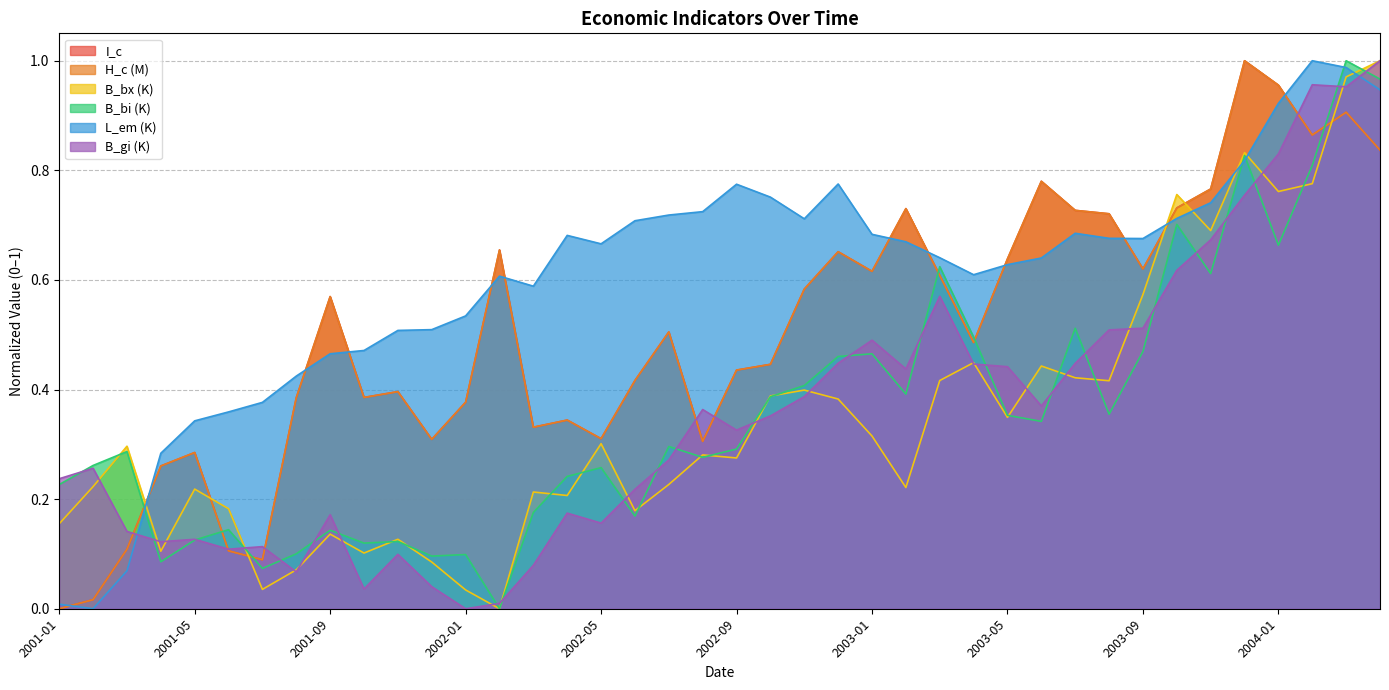

True or false: B_gi and B_bx cross at least once.

True